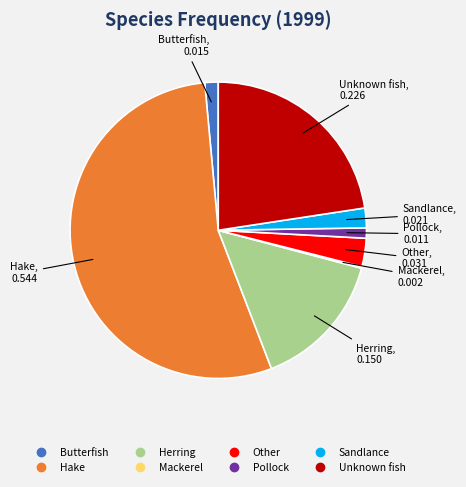

Which category accounts for the majority?

Hake